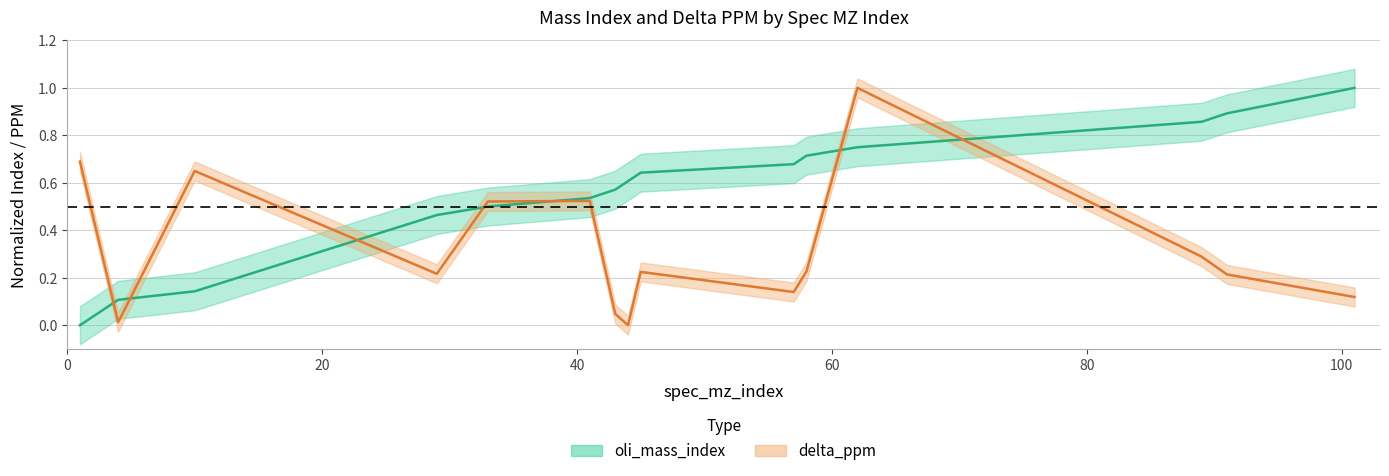

Reading left to right, transcribe all the data shown in this chart.

oli_mass_index: 0.0	0.1	0.1	0.5	0.5	0.5	0.6	0.6	0.6	0.7	0.7	0.8	0.9	0.9	1.0
delta_ppm: 0.7	0.0	0.7	0.2	0.5	0.5	0.0	0.0	0.2	0.1	0.2	1.0	0.3	0.2	0.1